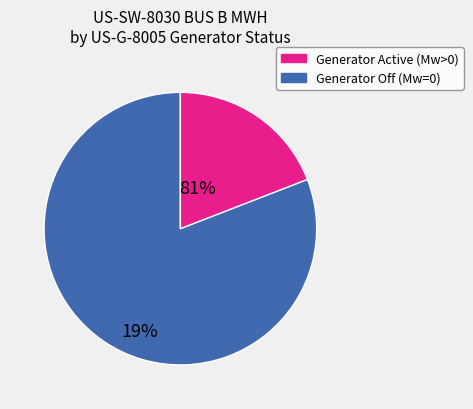

Is there a majority slice in this chart?

Yes